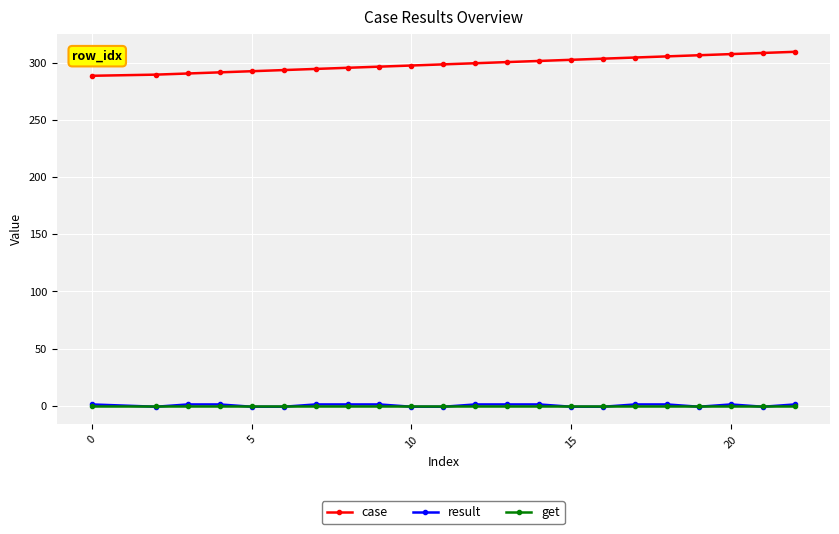

True or false: case and get intersect in this chart.

False